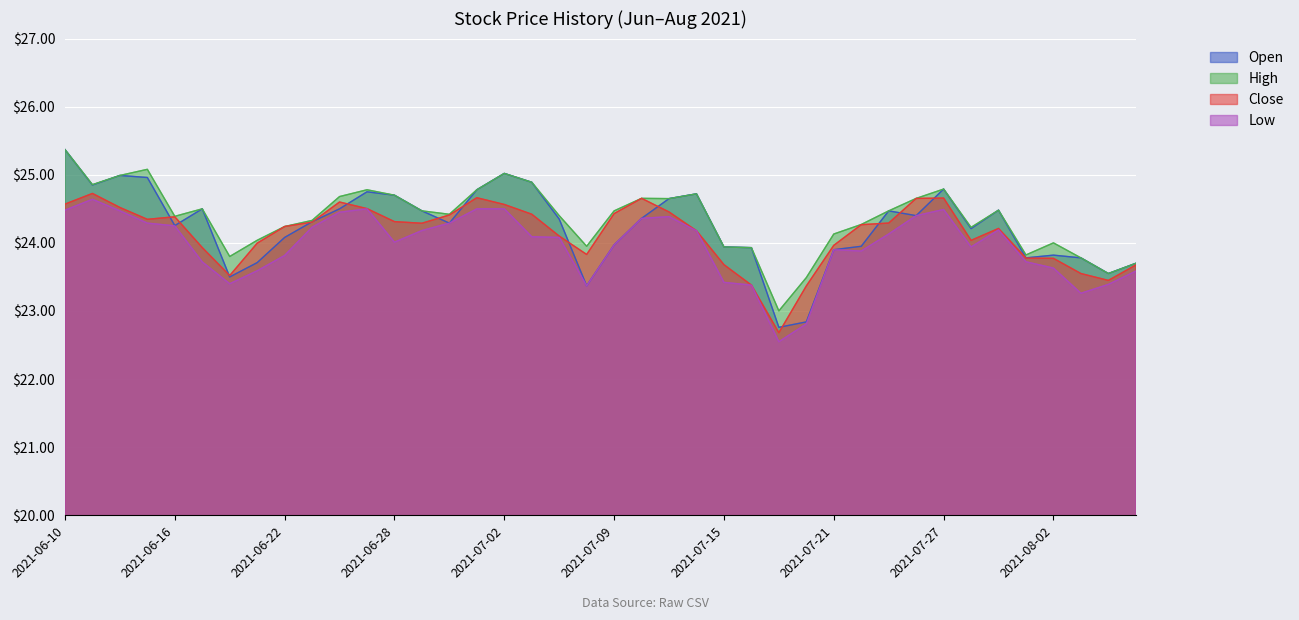

How many interior local peaks does the high series have?

9